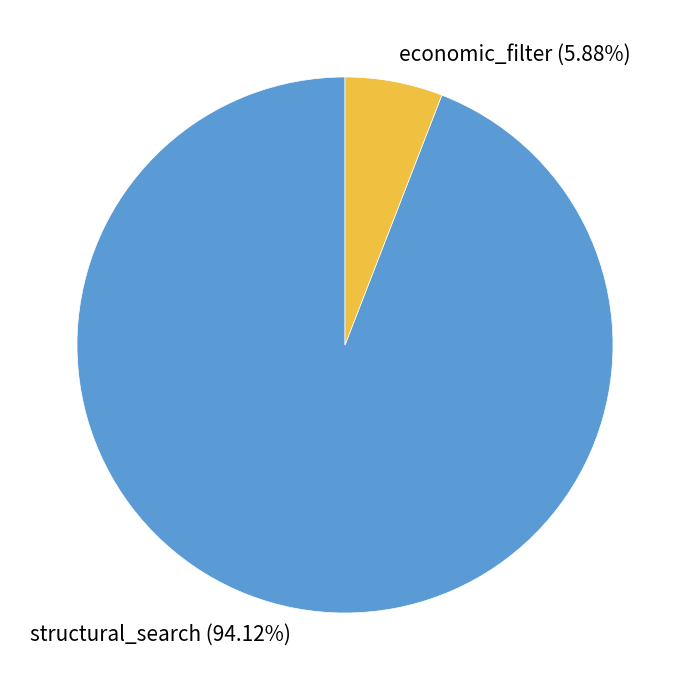

Is it true that economic_filter is 6% of the pie?

True